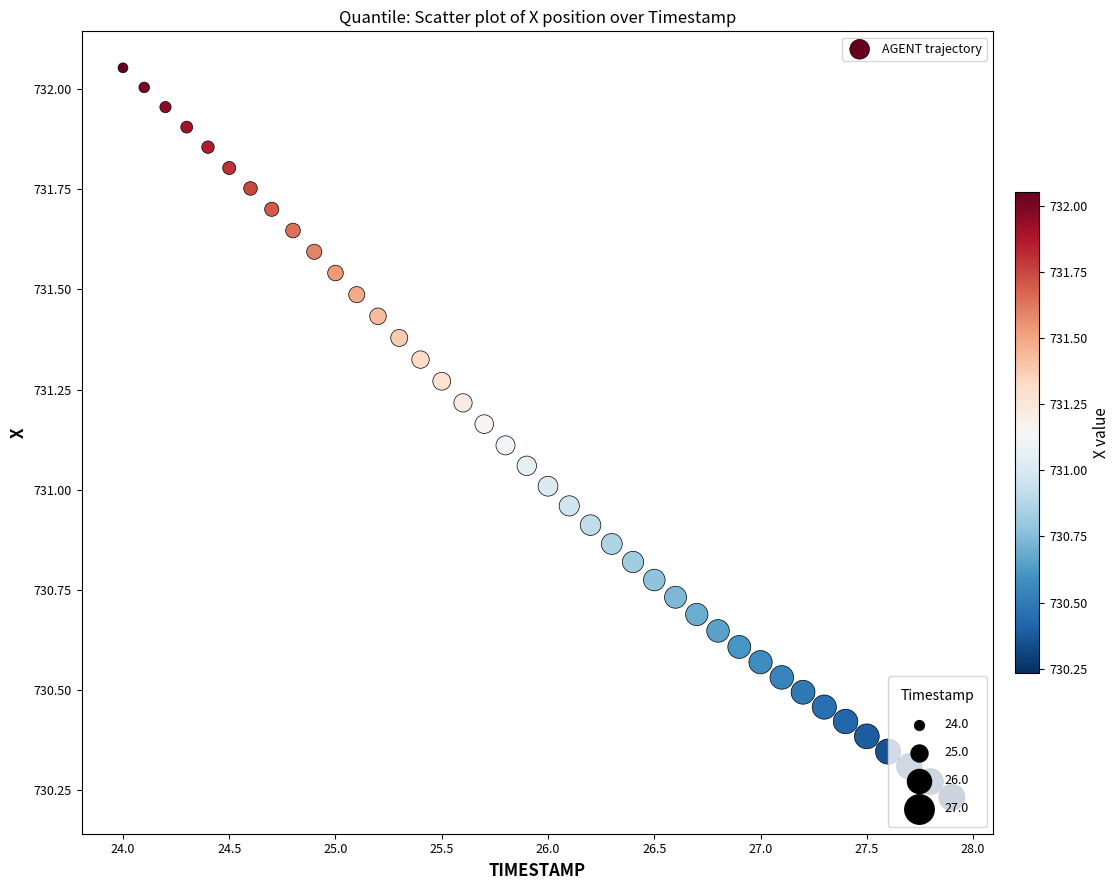

What is the range of X values (max minus min)?

3.9